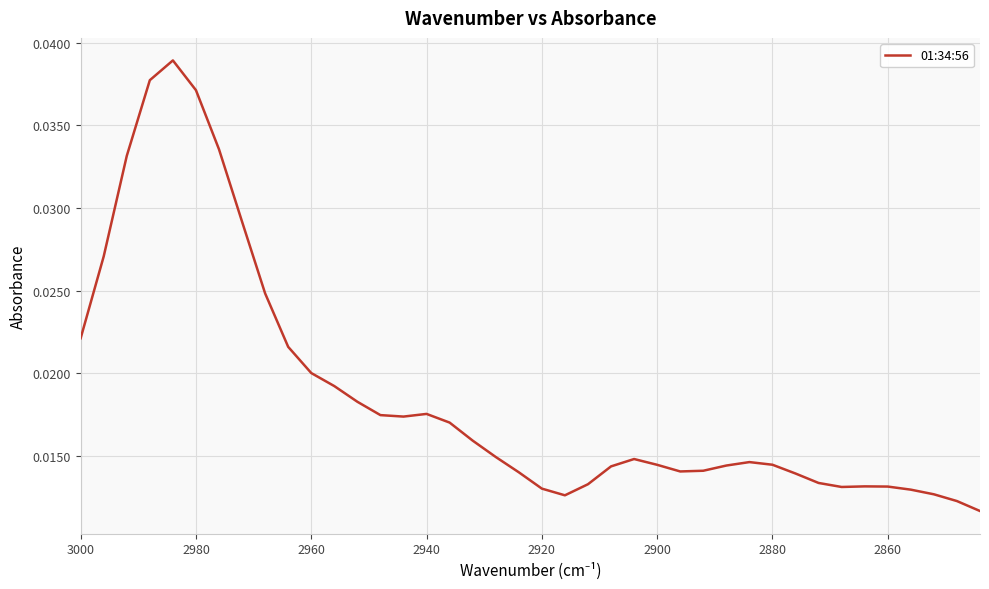

How many values are between 0 and 1?

40